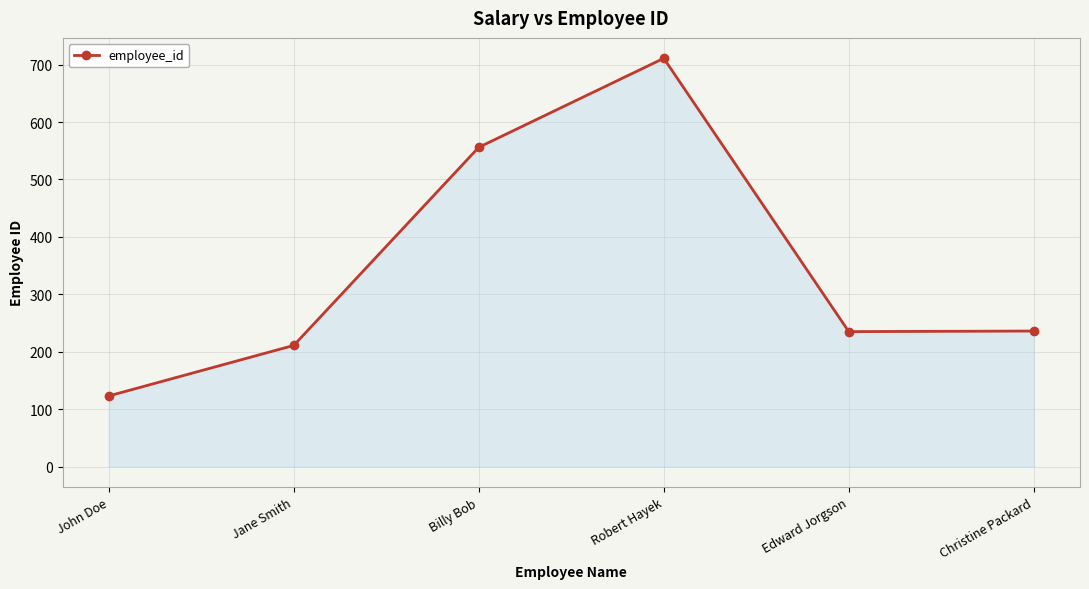

What is the sum of the values at Billy Bob and Edward Jorgson?

791